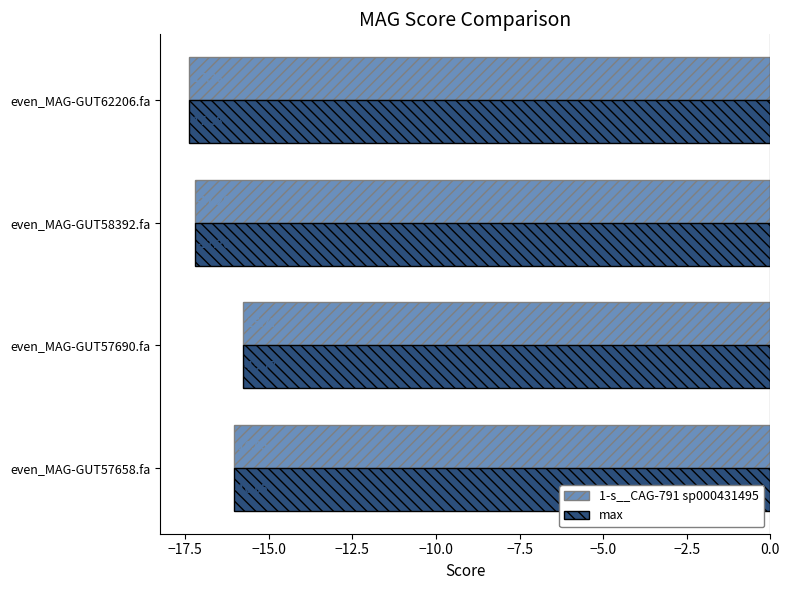

Which label corresponds to the largest value in the chart?

even_MAG-GUT57690.fa